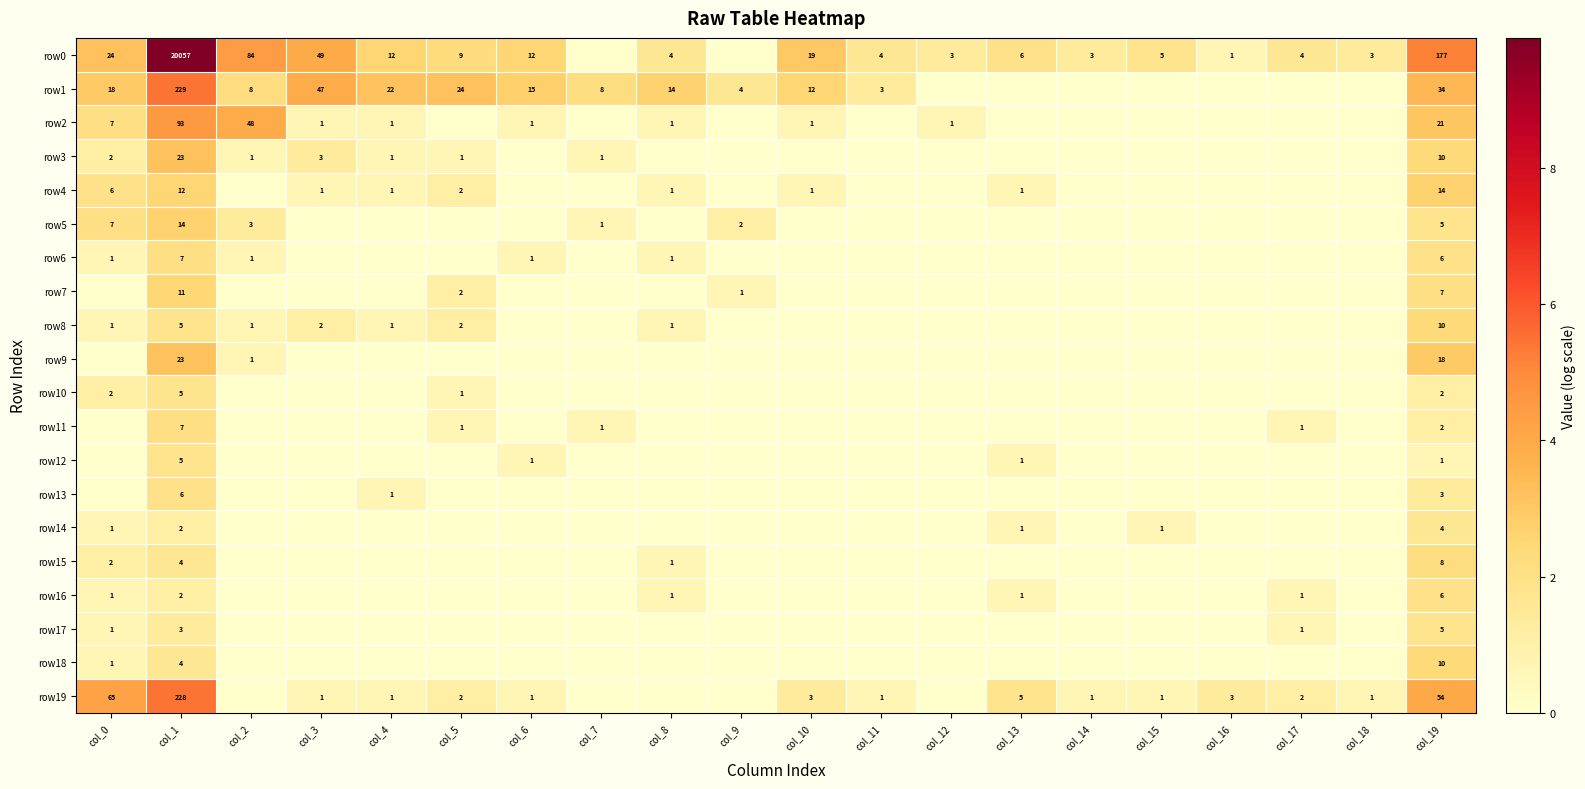

At which category is the sum across all series the highest?

col_1